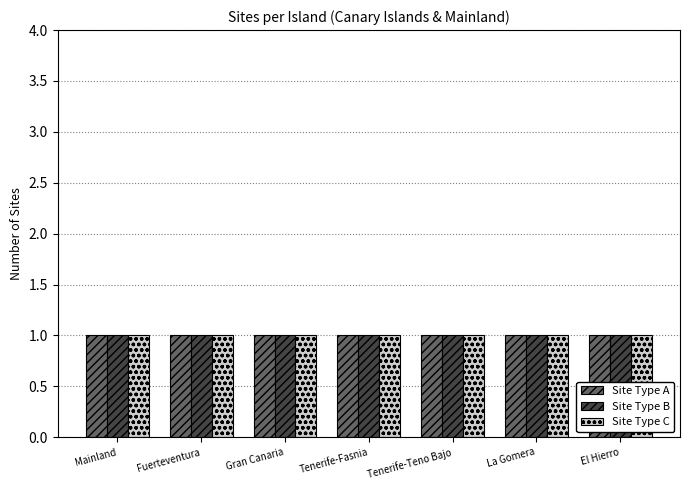

What position from the right is El Hierro?

1